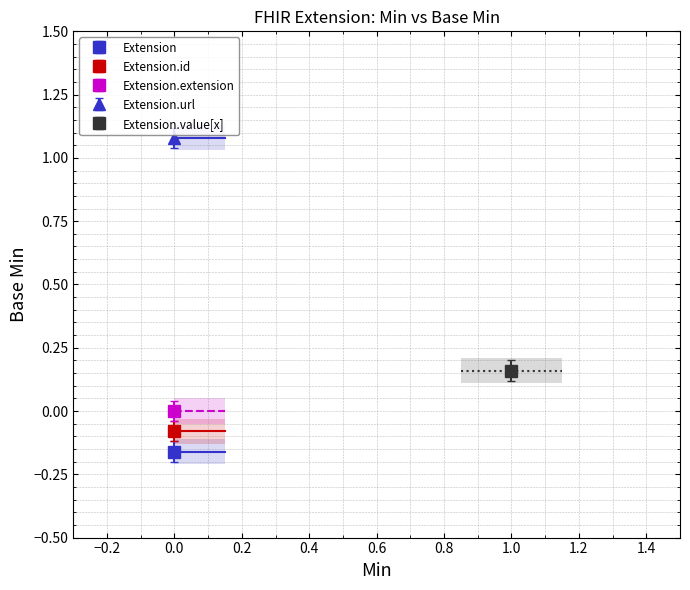

How many series are shown in this chart?

5